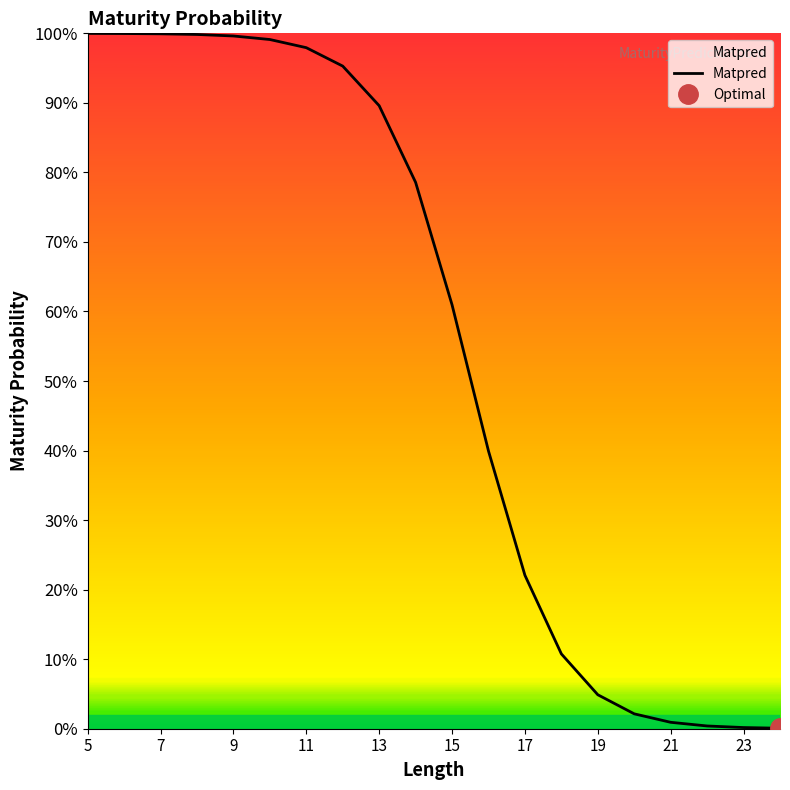

Reading left to right, what are all the values shown in this chart?

1.0	1.0	1.0	1.0	1.0	1.0	1.0	1.0	0.9	0.8	0.6	0.4	0.2	0.1	0.0	0.0	0.0	0.0	0.0	0.0